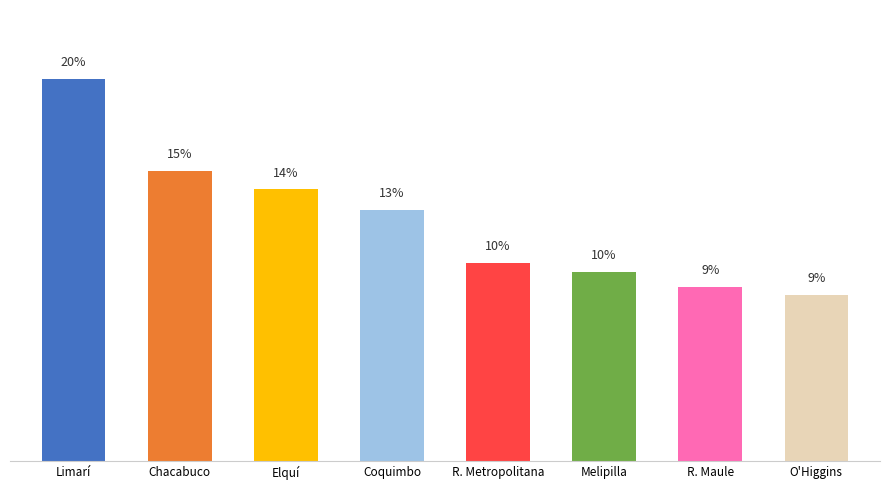

Are the bars grouped side by side (vs. stacked)?

No